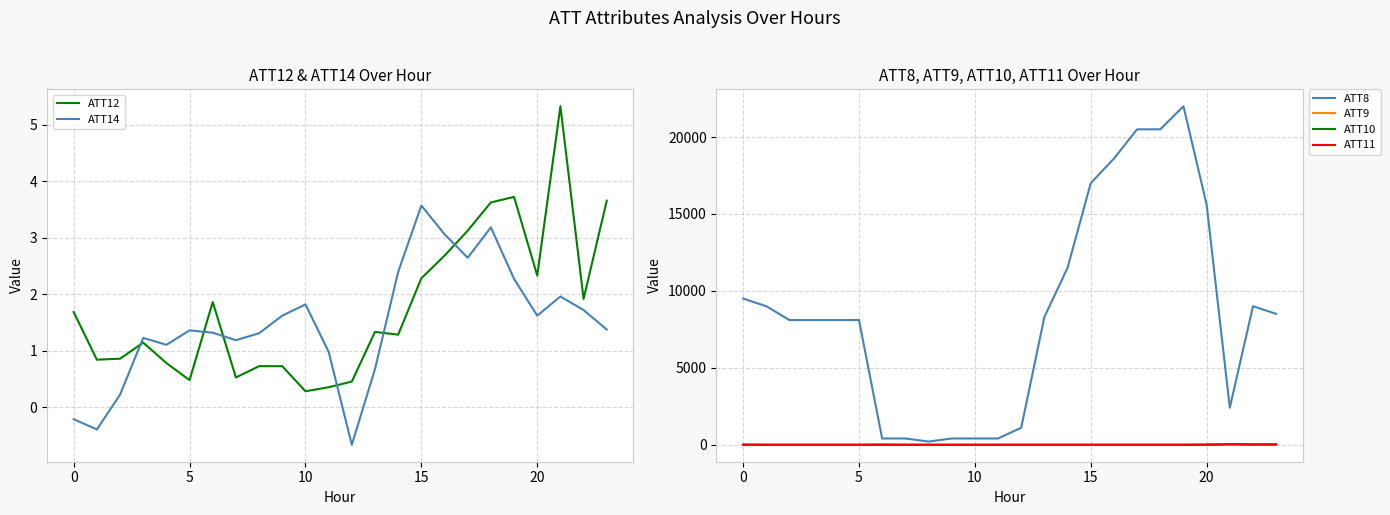

The value of ATT8 at 15 is 7621.3. True or false?

False